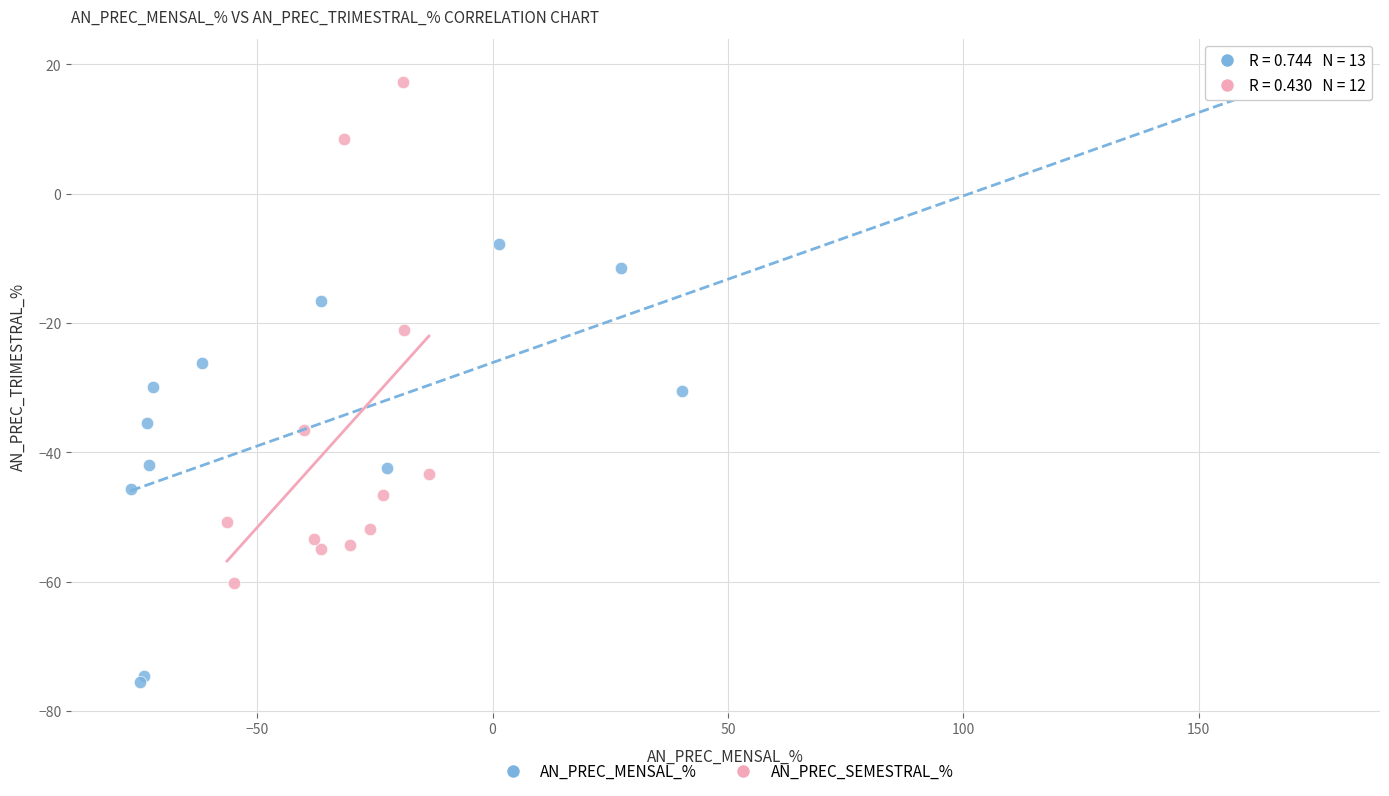

Which series has the largest Y range (max minus min)?

AN_PREC_MENSAL_%